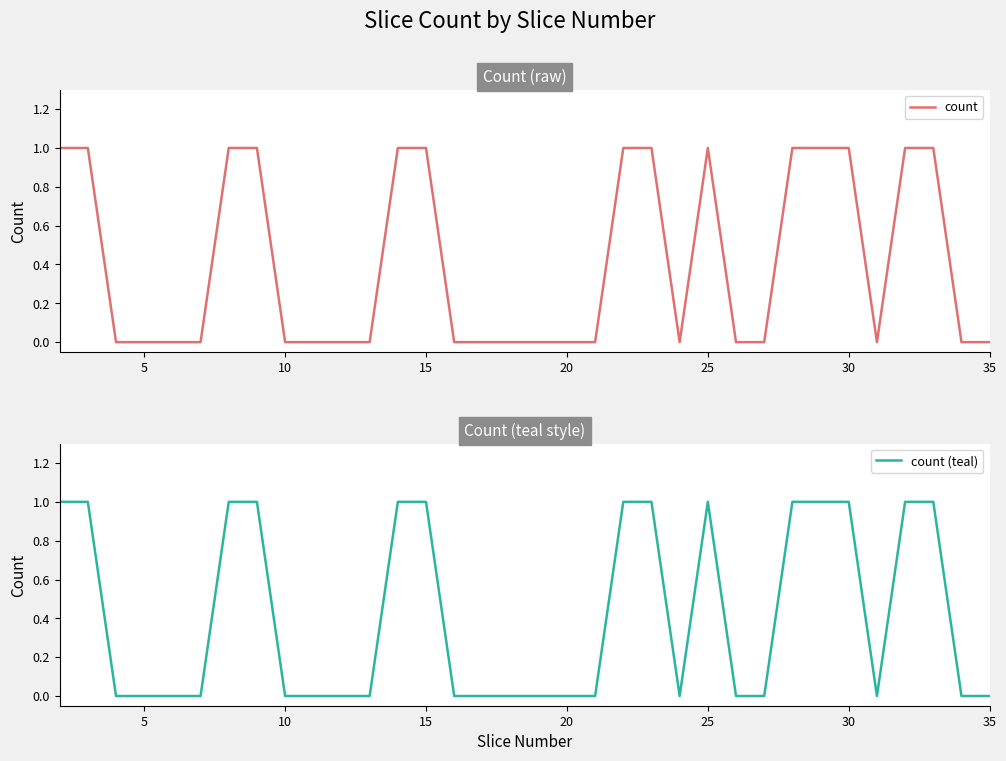

Is it true that count (teal) equals 2 at 35?

False